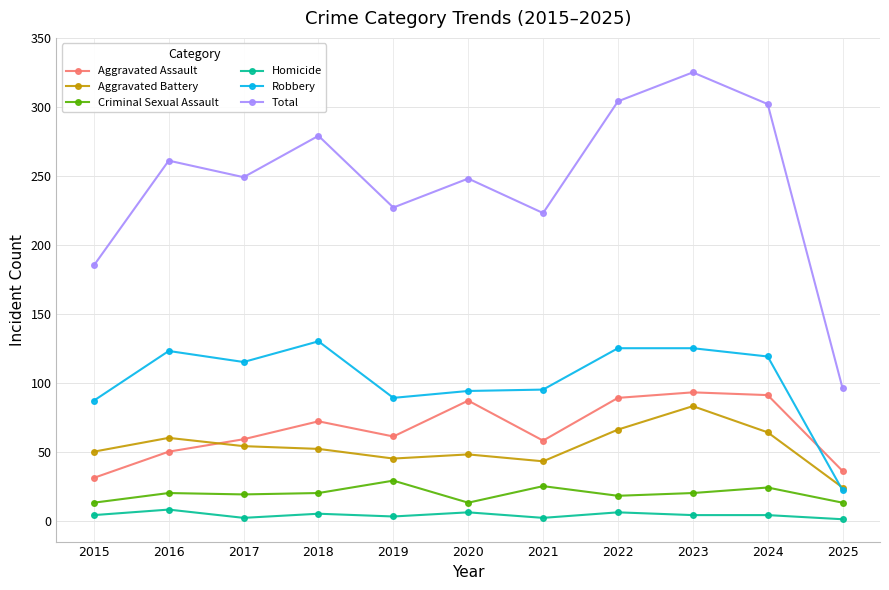

True or false: Total and Criminal Sexual Assault intersect in this chart.

False